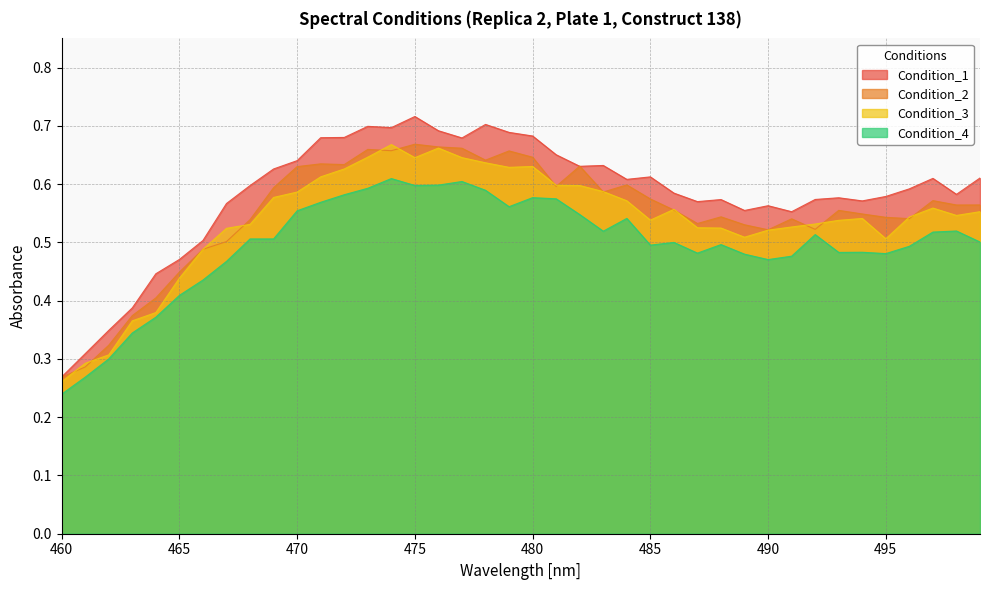

In Condition_3, how many points are higher than both neighbors (excluding endpoints)?

6